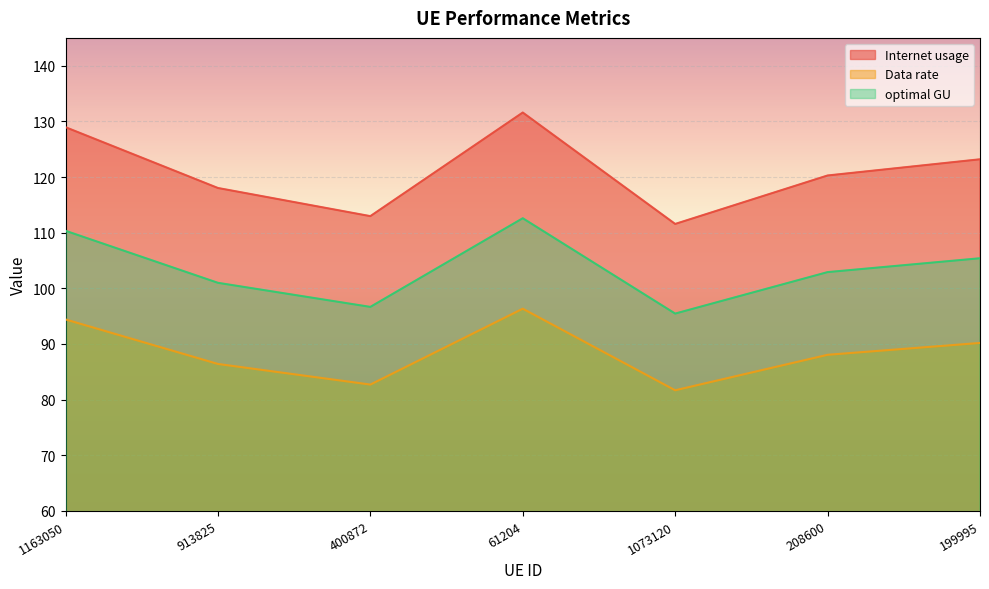

Which label corresponds to the smallest value in the chart?

1073120